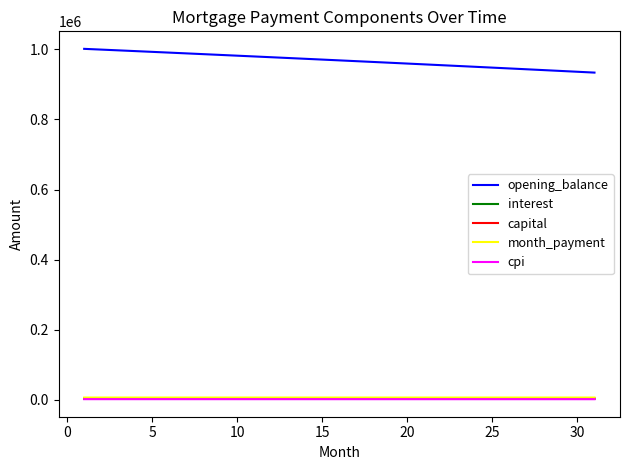

At how many categories does at least one series exceed 759570?

31